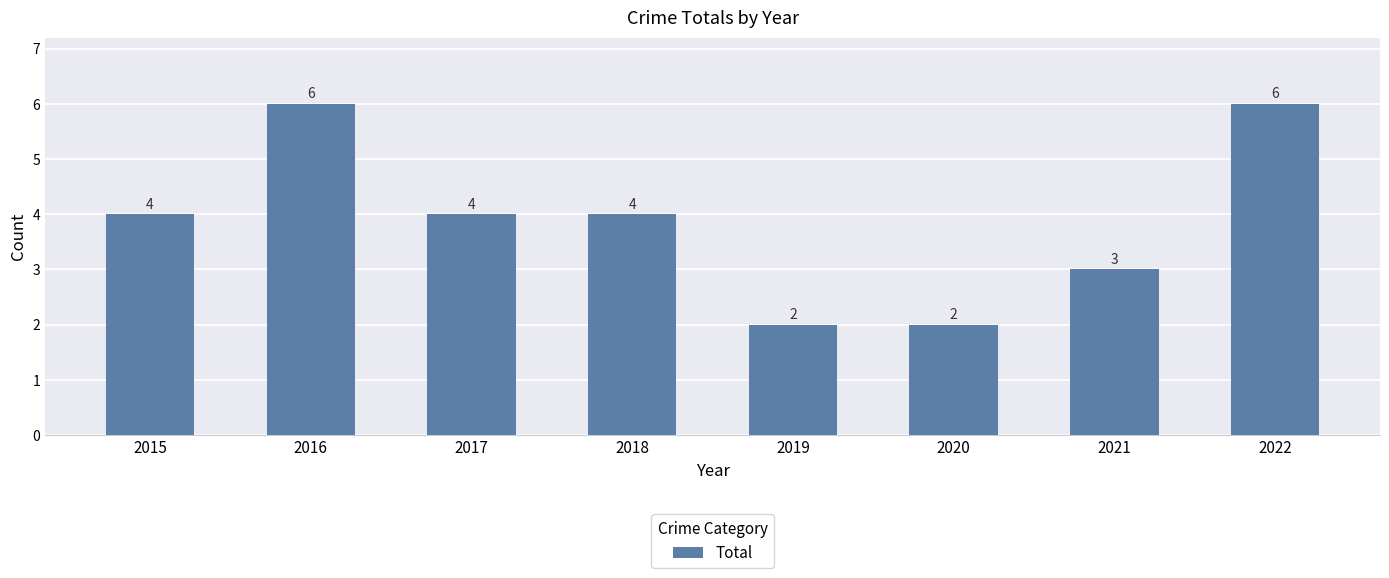

How many values are between 3 and 6?

6